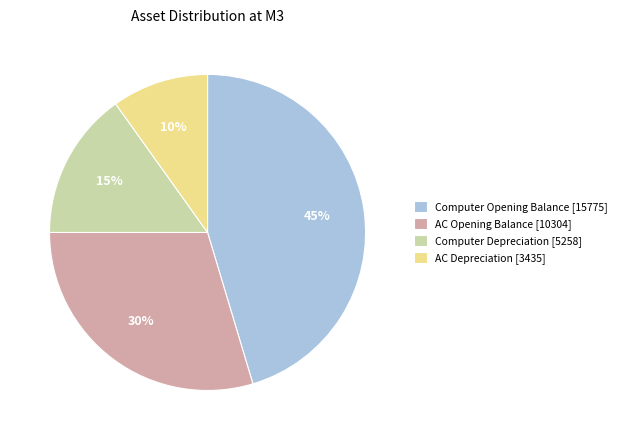

The Computer Depreciation [5258] slice represents 23% of the pie. True or false?

False